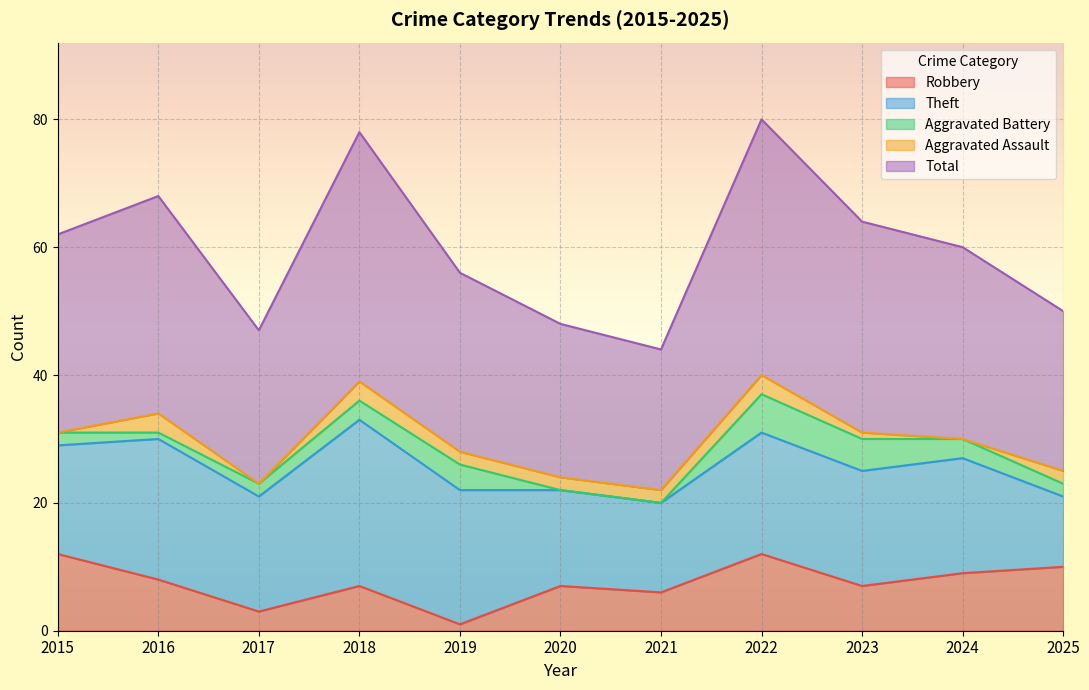

Reading right to left, list all the values displayed in this chart.

Robbery: 10	9	7	12	6	7	1	7	3	8	12
Theft: 11	18	18	19	14	15	21	26	18	22	17
Aggravated Battery: 2	3	5	6	0	0	4	3	2	1	2
Aggravated Assault: 2	0	1	3	2	2	2	3	0	3	0
Total: 25	30	33	40	22	24	28	39	24	34	31